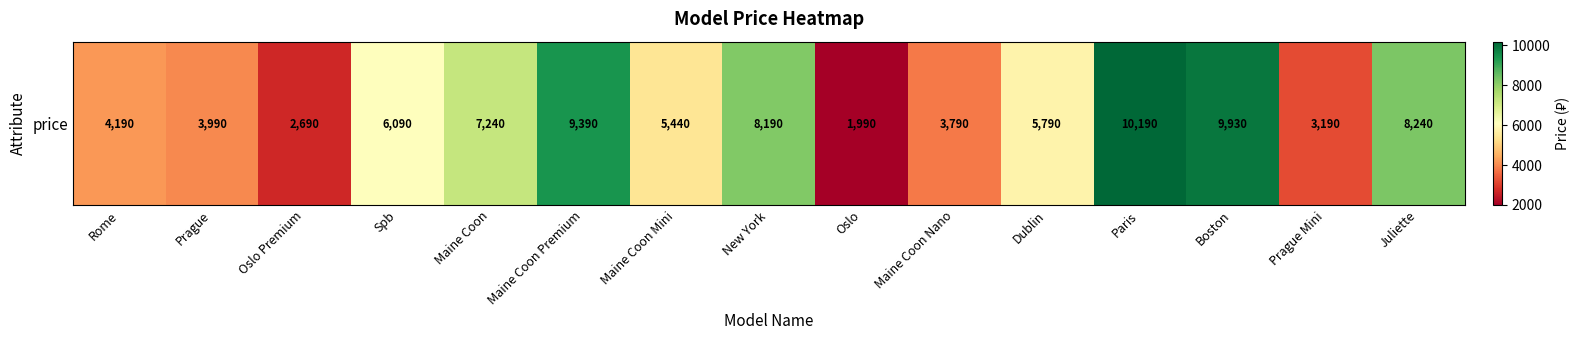

List the labels in order of value, smallest first.

Oslo, Oslo Premium, Prague Mini, Maine Coon Nano, Prague, Rome, Maine Coon Mini, Dublin, Spb, Maine Coon, New York, Juliette, Maine Coon Premium, Boston, Paris